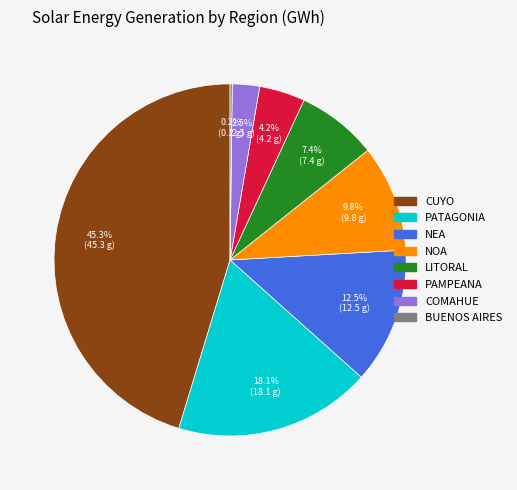

Is there a majority slice in this chart?

No